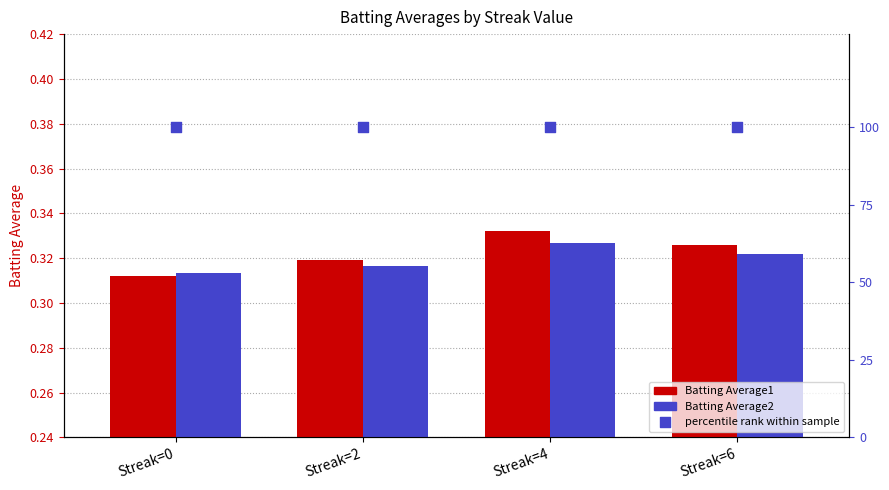

What is the total value across all series at Streak=0?

100.6